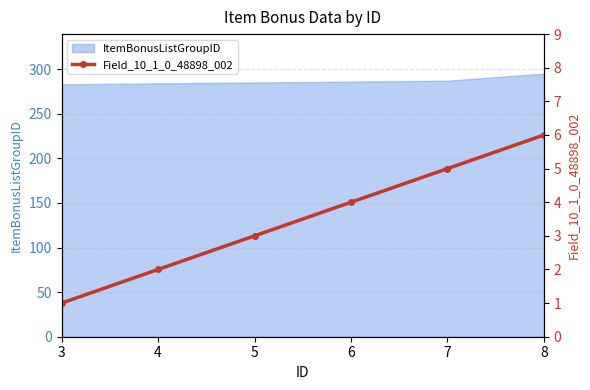

What is the smallest value displayed?

1